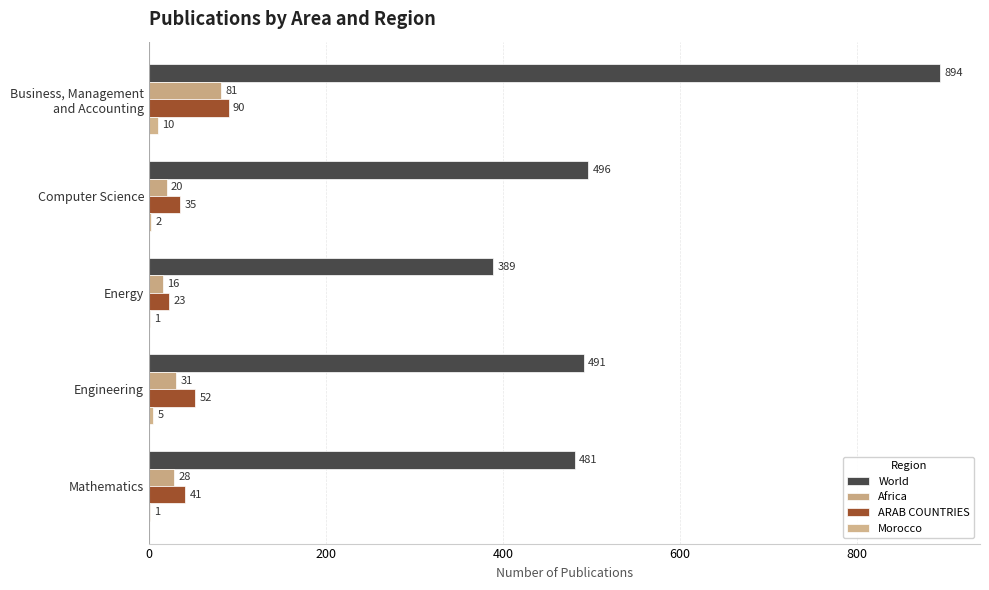

Which series has the largest range (max minus min)?

World